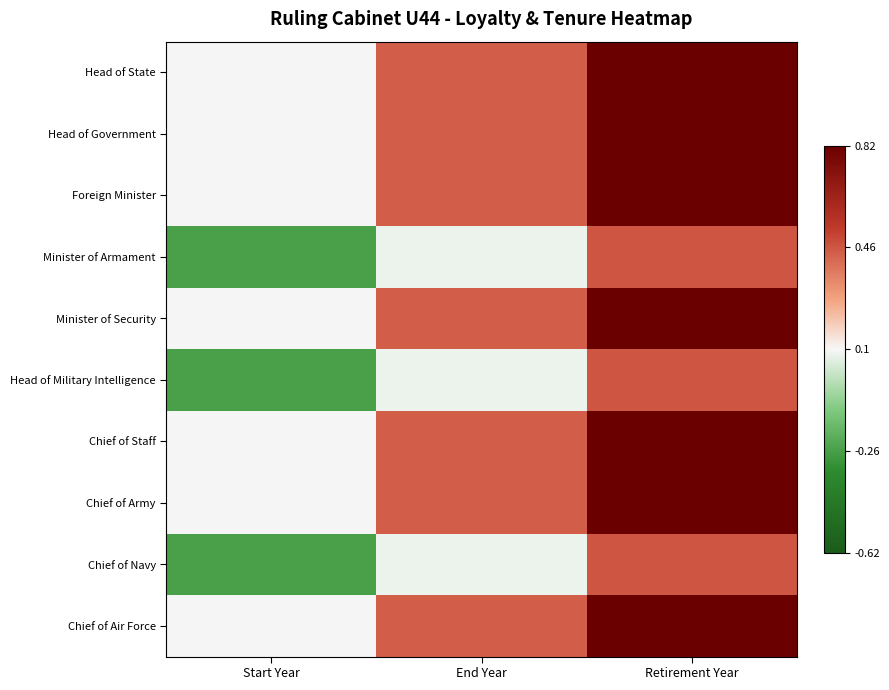

Between Start Year and Retirement Year, which is larger?

Retirement Year